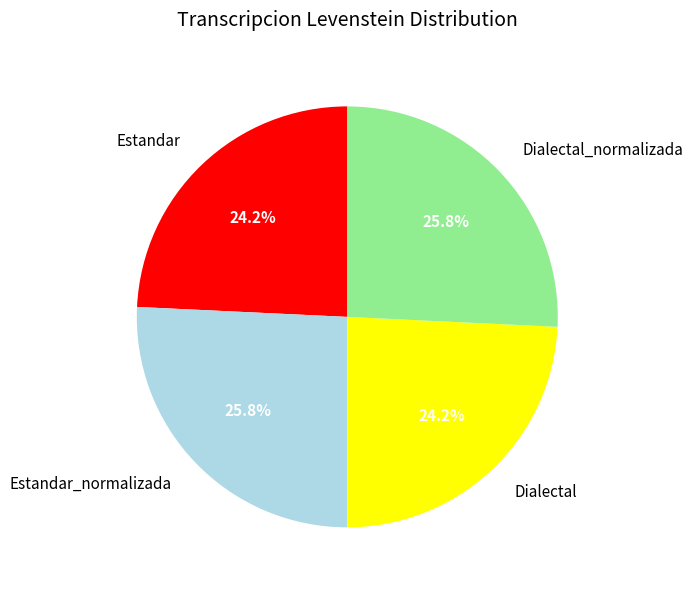

How much of the chart is everything except Estandar_normalizada?

74.2%